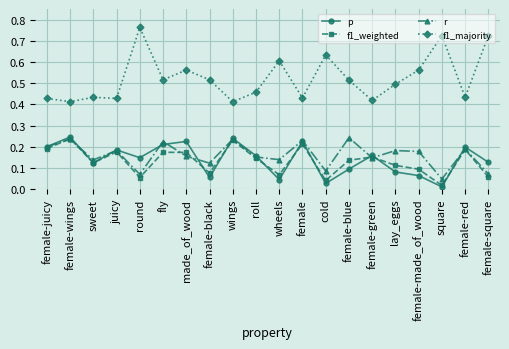

What is the label of the 8th point from the right?

cold